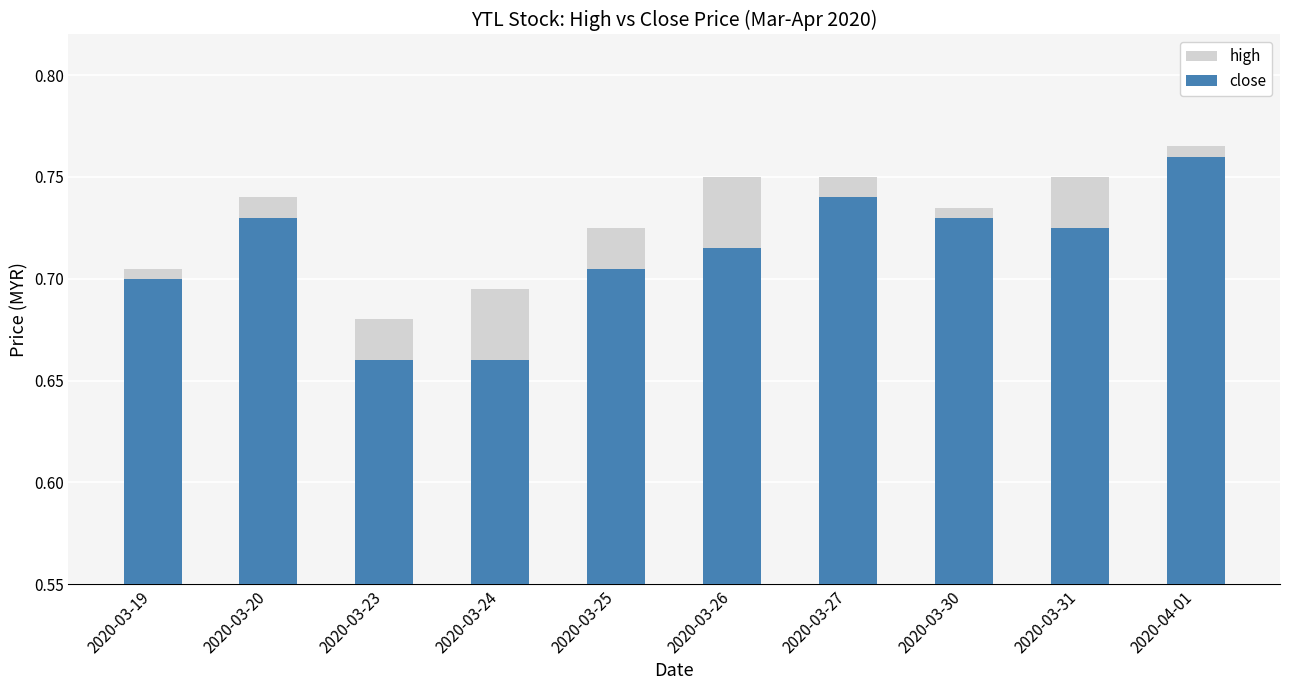

Which has a higher value, 2020-04-01 or 2020-03-25?

2020-04-01